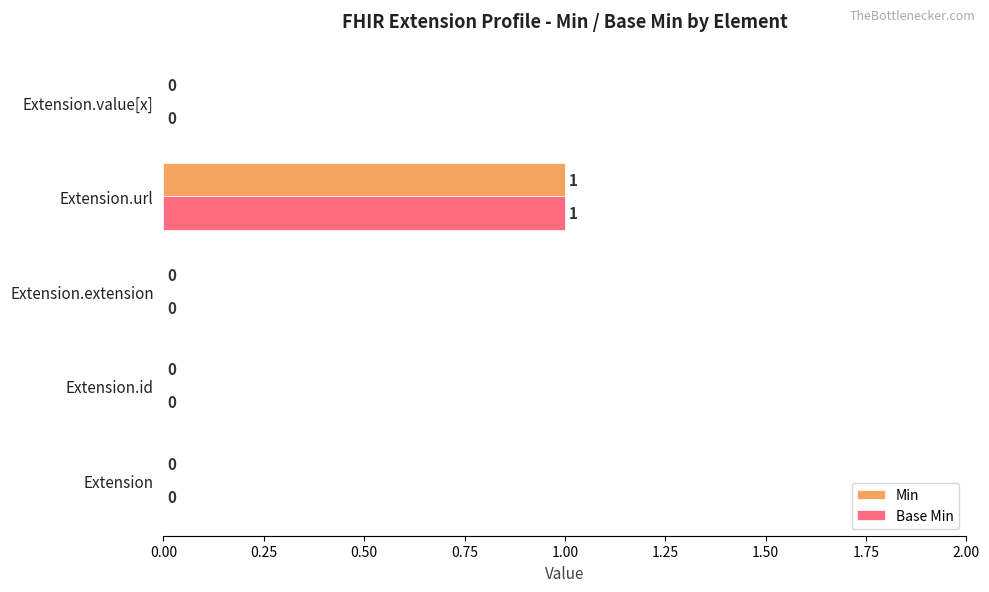

At which category is the sum across all series the highest?

Extension.url